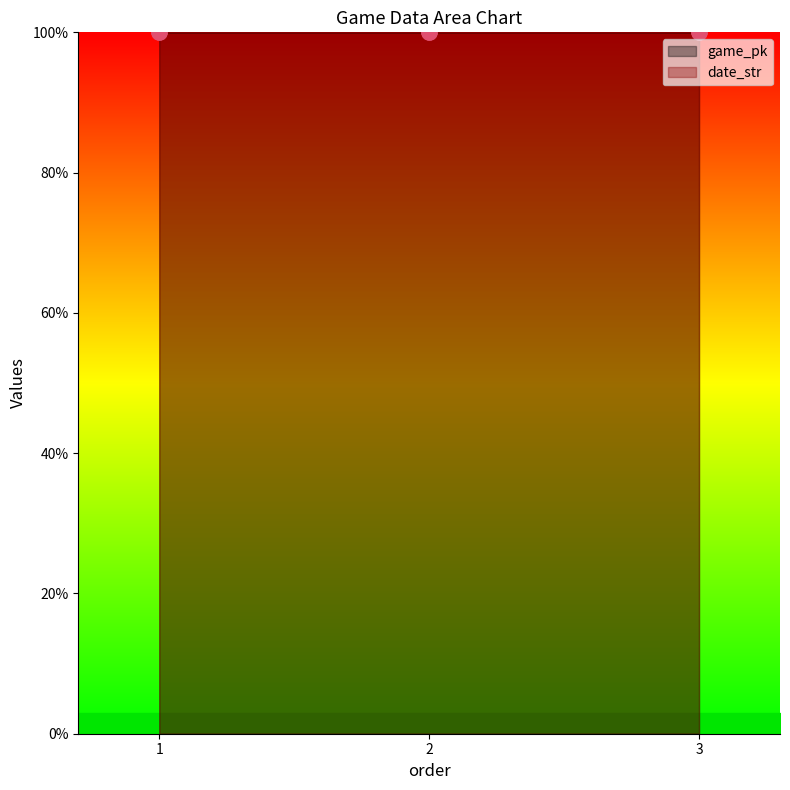

Which series has the widest spread of Y values?

game_pk